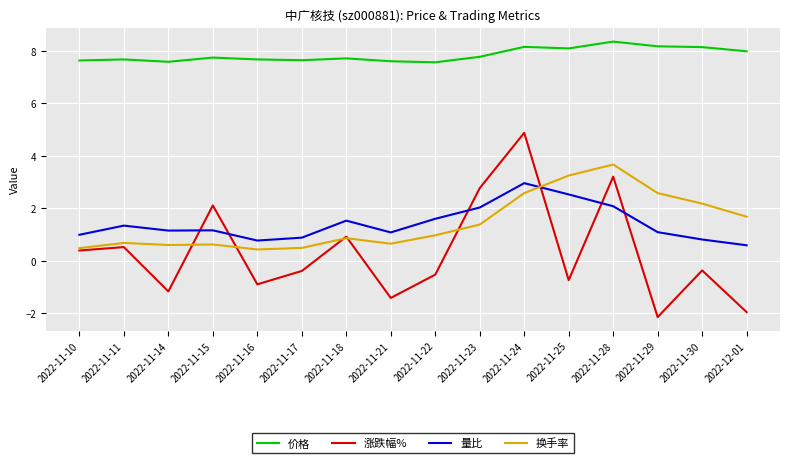

At 2022-11-25, list the series in order from smallest to largest.

涨跌幅%, 量比, 换手率, 价格